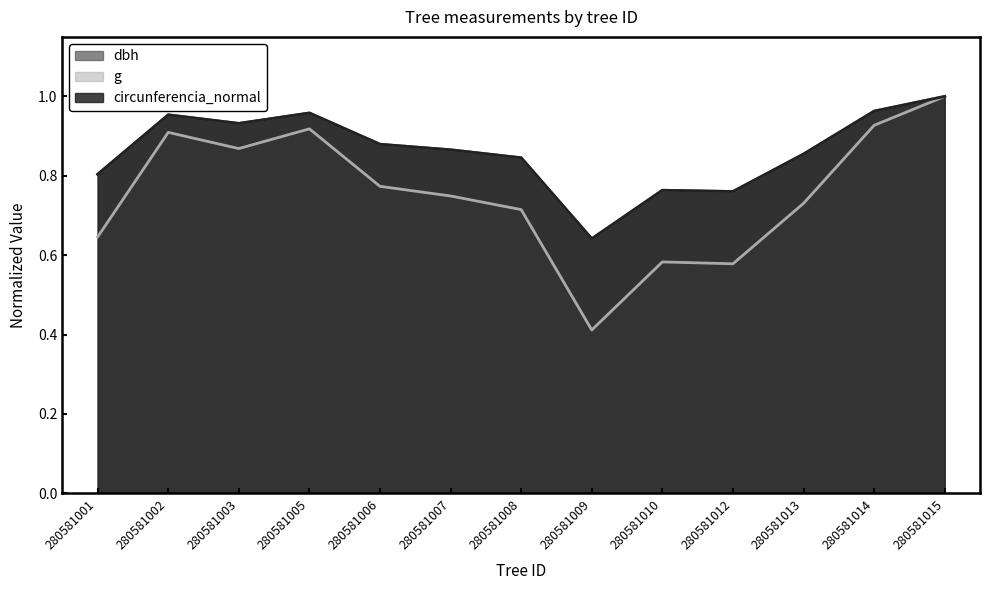

Reading left to right, list all the values displayed in this chart.

dbh: 0.8	1.0	0.9	1.0	0.9	0.9	0.8	0.6	0.8	0.8	0.9	1.0	1.0
g: 0.6	0.9	0.9	0.9	0.8	0.7	0.7	0.4	0.6	0.6	0.7	0.9	1.0
circunferencia_normal: 0.8	1.0	0.9	1.0	0.9	0.9	0.8	0.6	0.8	0.8	0.9	1.0	1.0